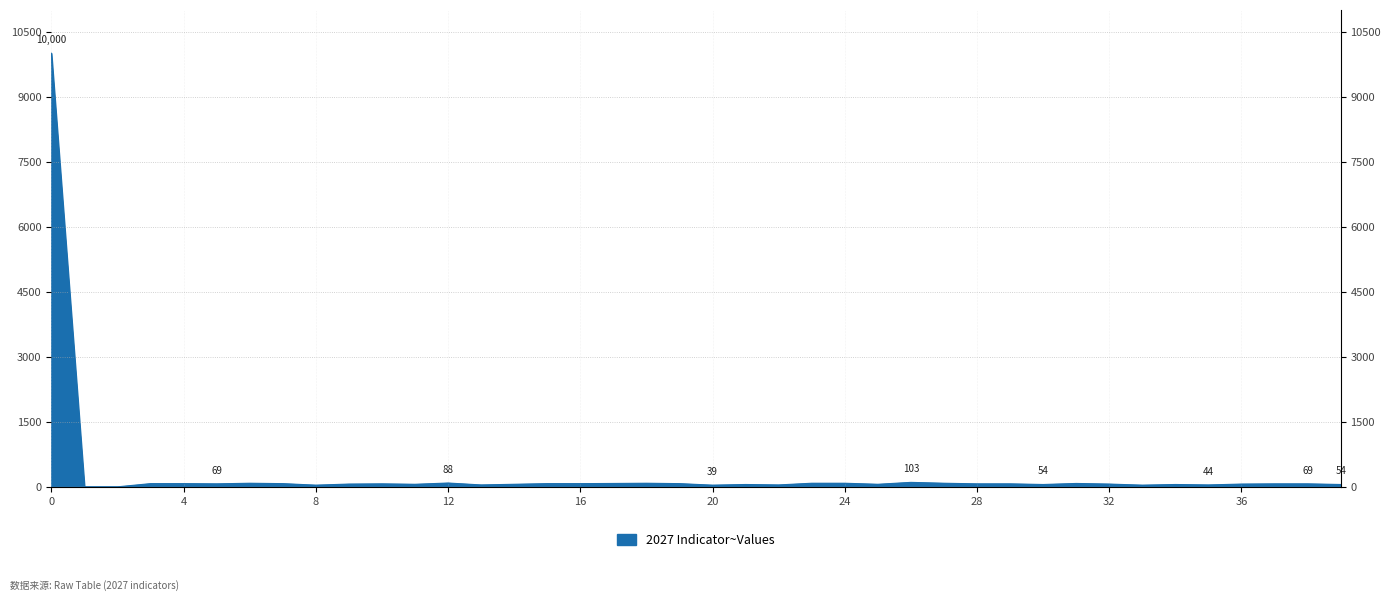

What is the sum of all values?

12454